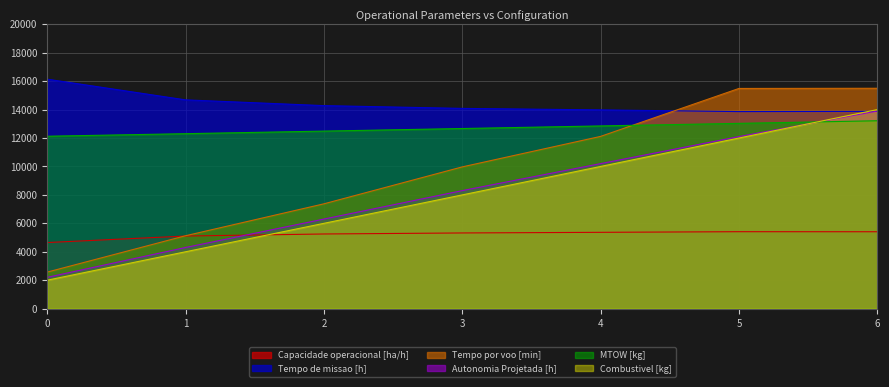

What is the minimum value for Autonomia Projetada [h]?

2200.0